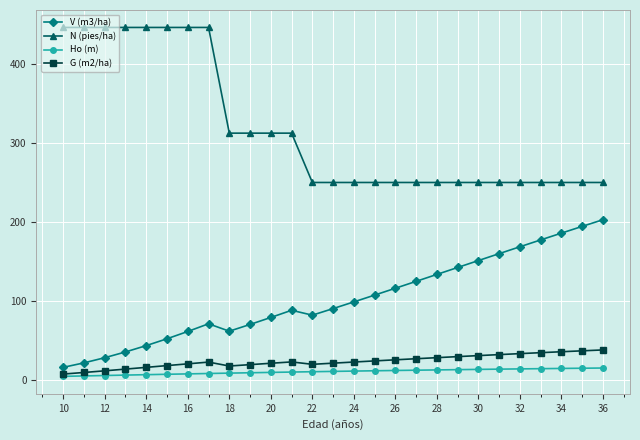

Which series has the largest total across all categories?

N (pies/ha)